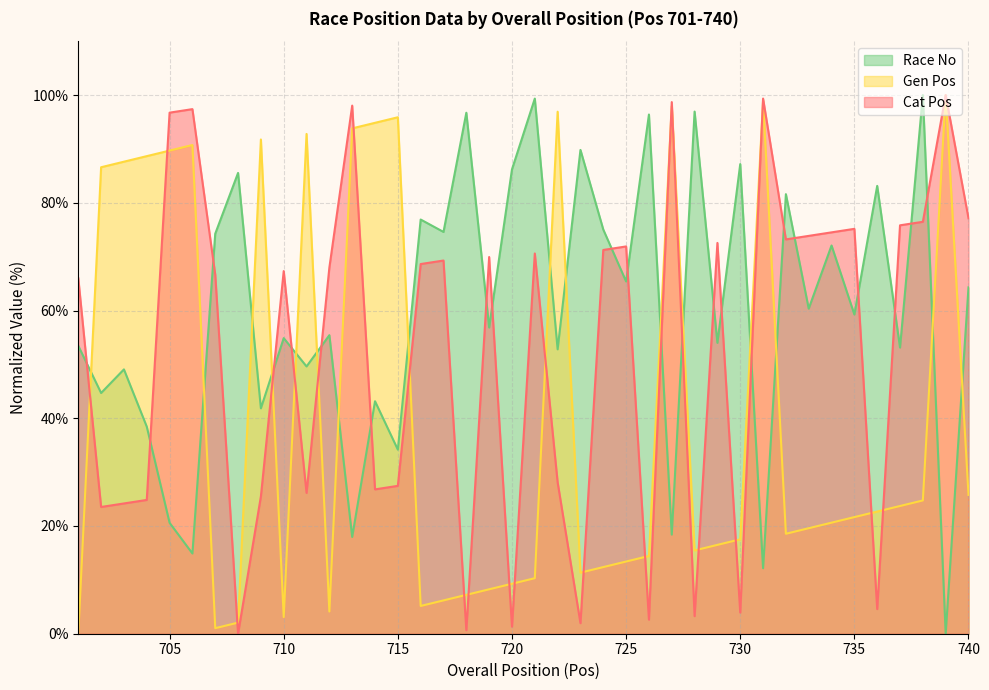

How many lines are shown in the chart?

3